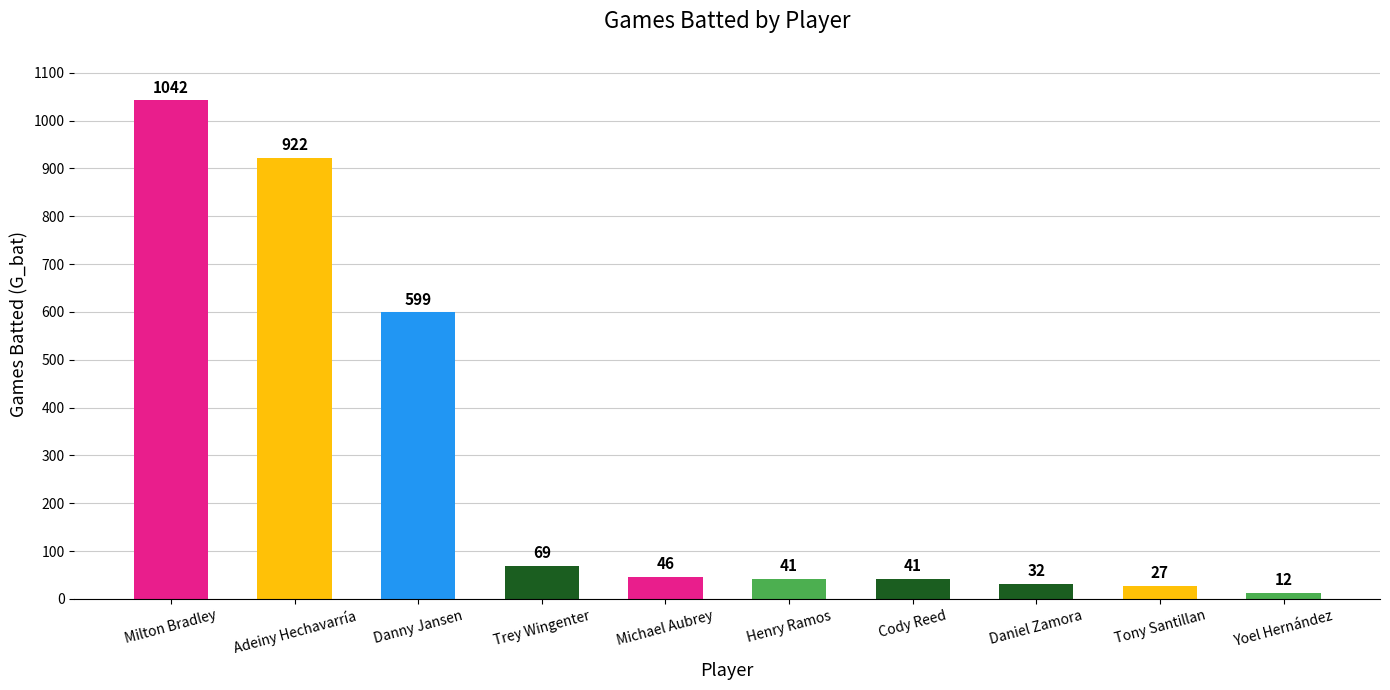

How many values are below 46?

5